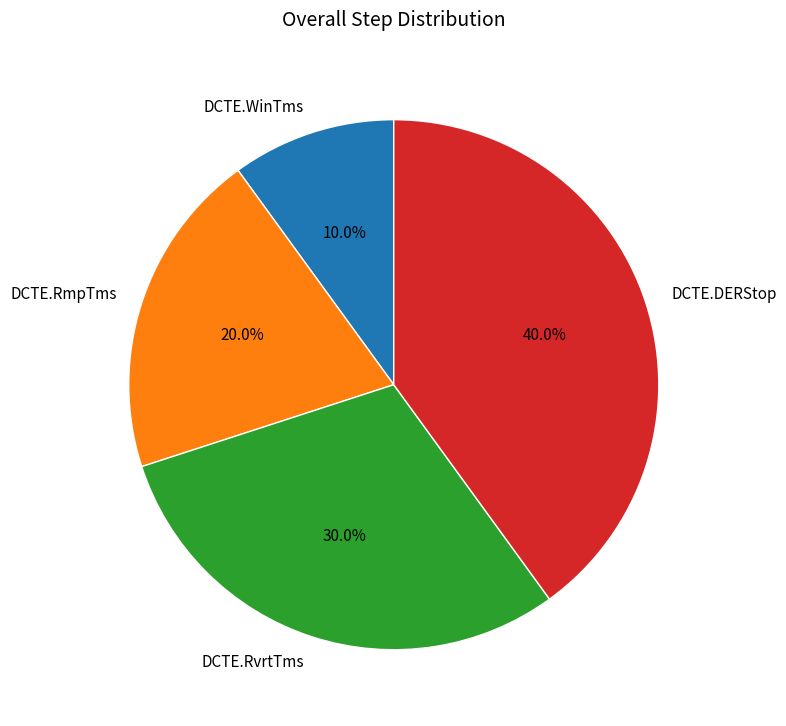

Which slice is the largest?

DCTE.DERStop